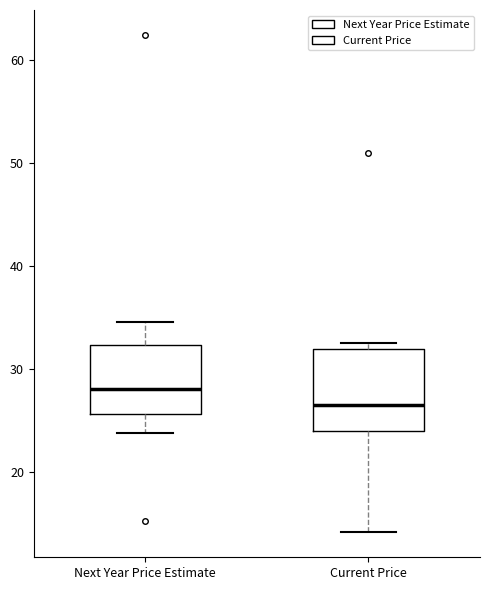

Which box is the tallest, from its lower edge to its upper edge?

Current Price